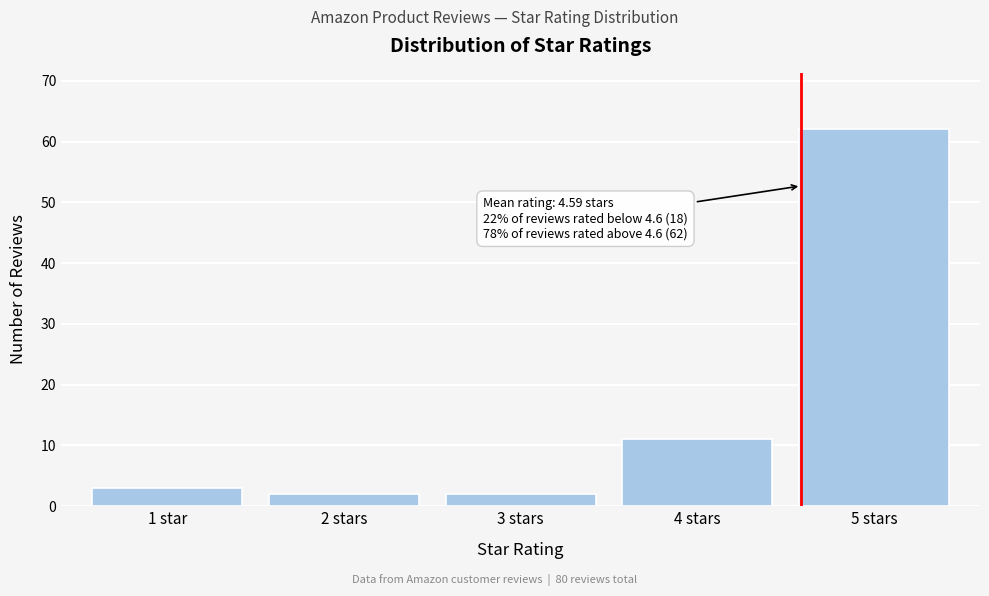

Reading left to right, list all the values displayed in this chart.

1 star=3	2 stars=2	3 stars=2	4 stars=11	5 stars=62